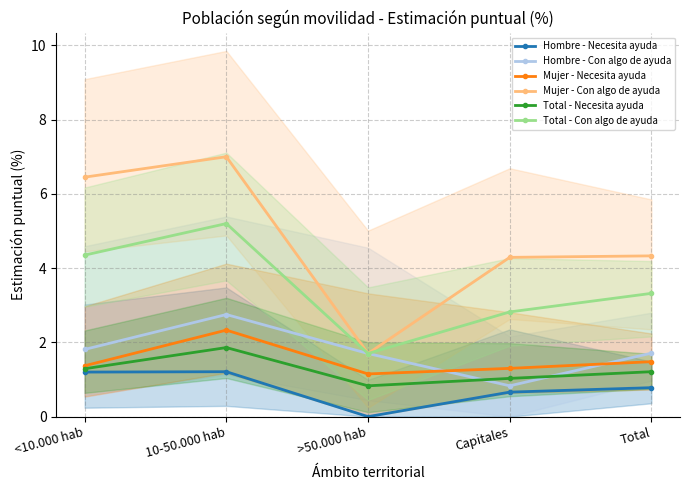

The Hombre - Con algo de ayuda series shows 2.8 at 10-50.000 hab. True or false?

True